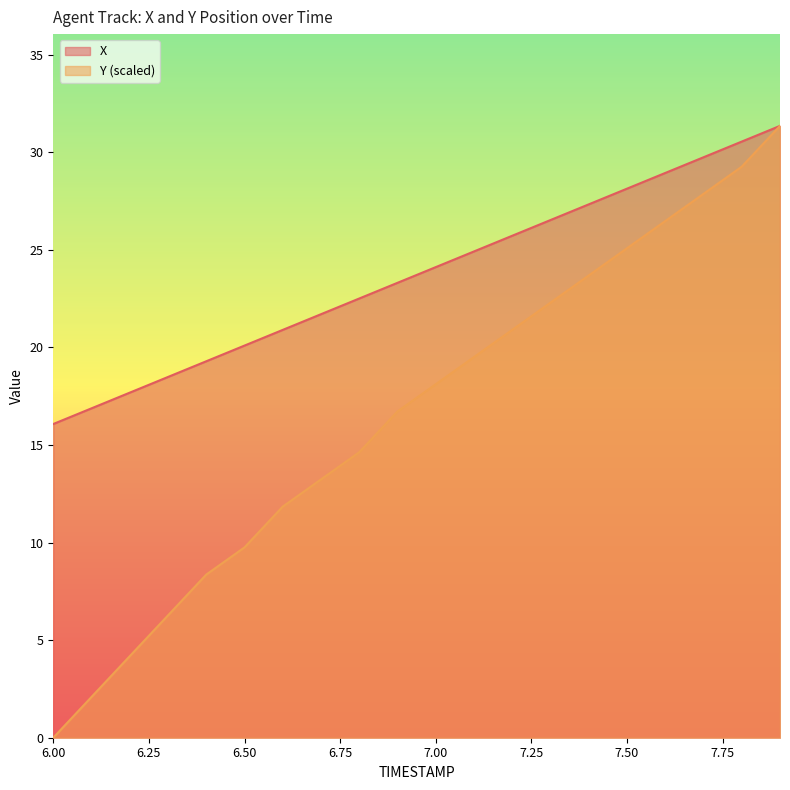

True or false: Y has a value of 16.9 at 6.6.

False